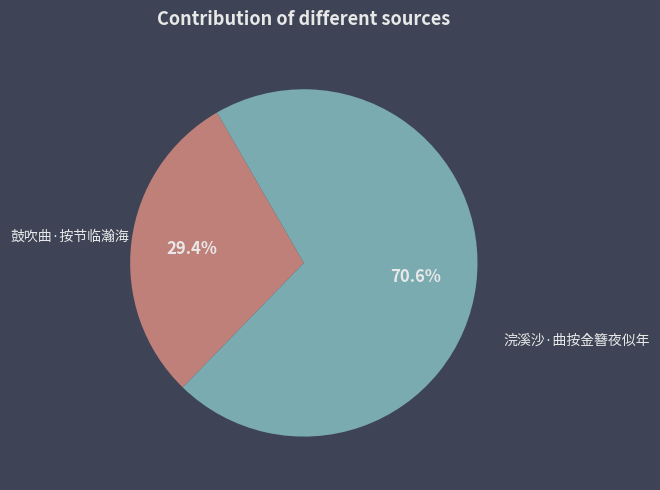

What percentage is the 浣溪沙·曲按金簪夜似年 slice, to the nearest percent?

71%